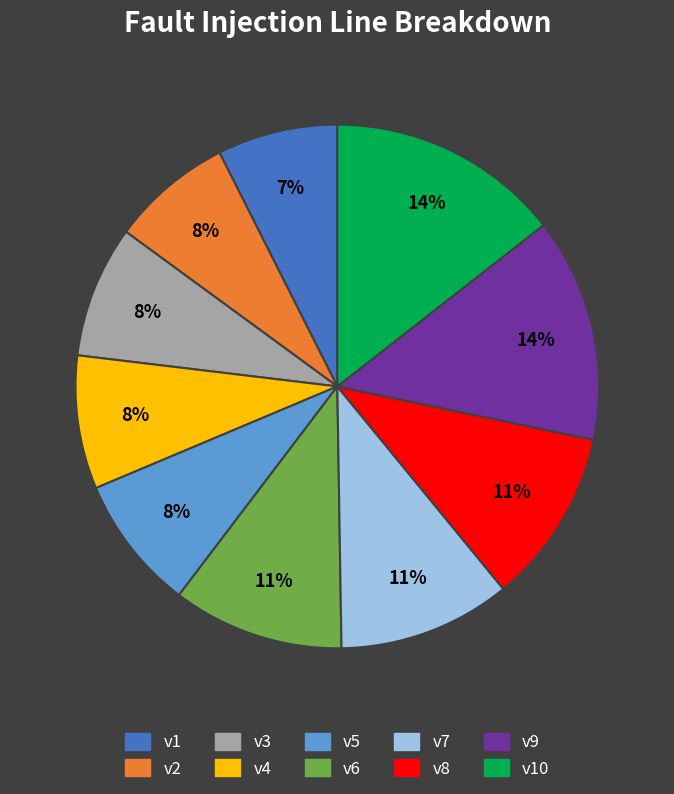

To the nearest percent, what is the difference between the largest and smallest slice percentages?

7%